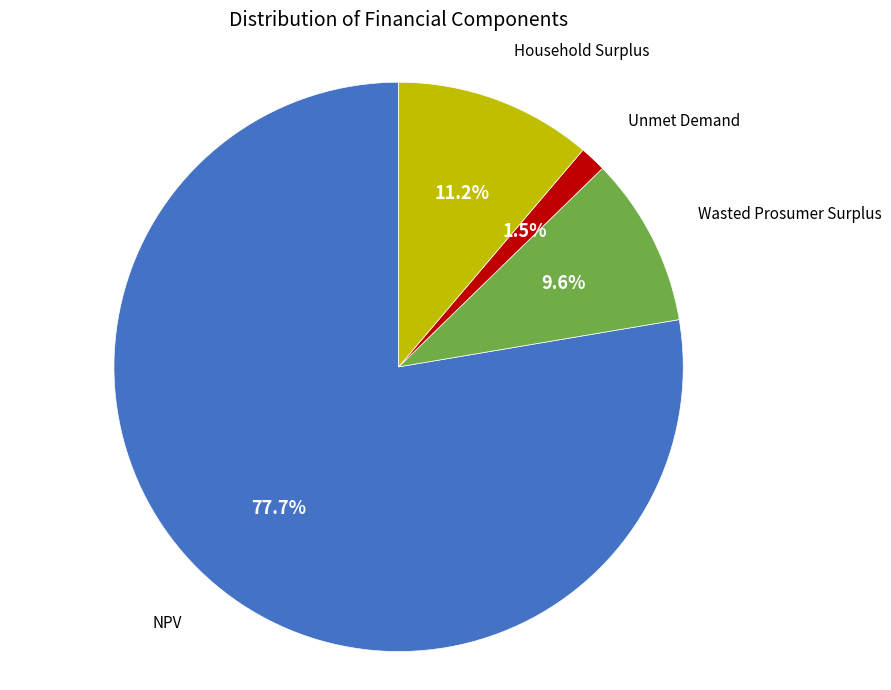

To the nearest percent, what portion does NPV represent?

78%